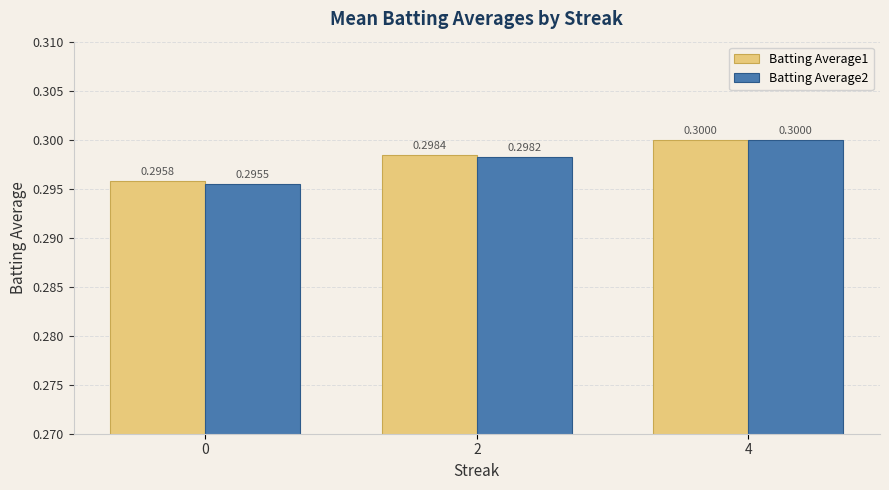

What are all the series names shown in the legend?

Batting Average1, Batting Average2